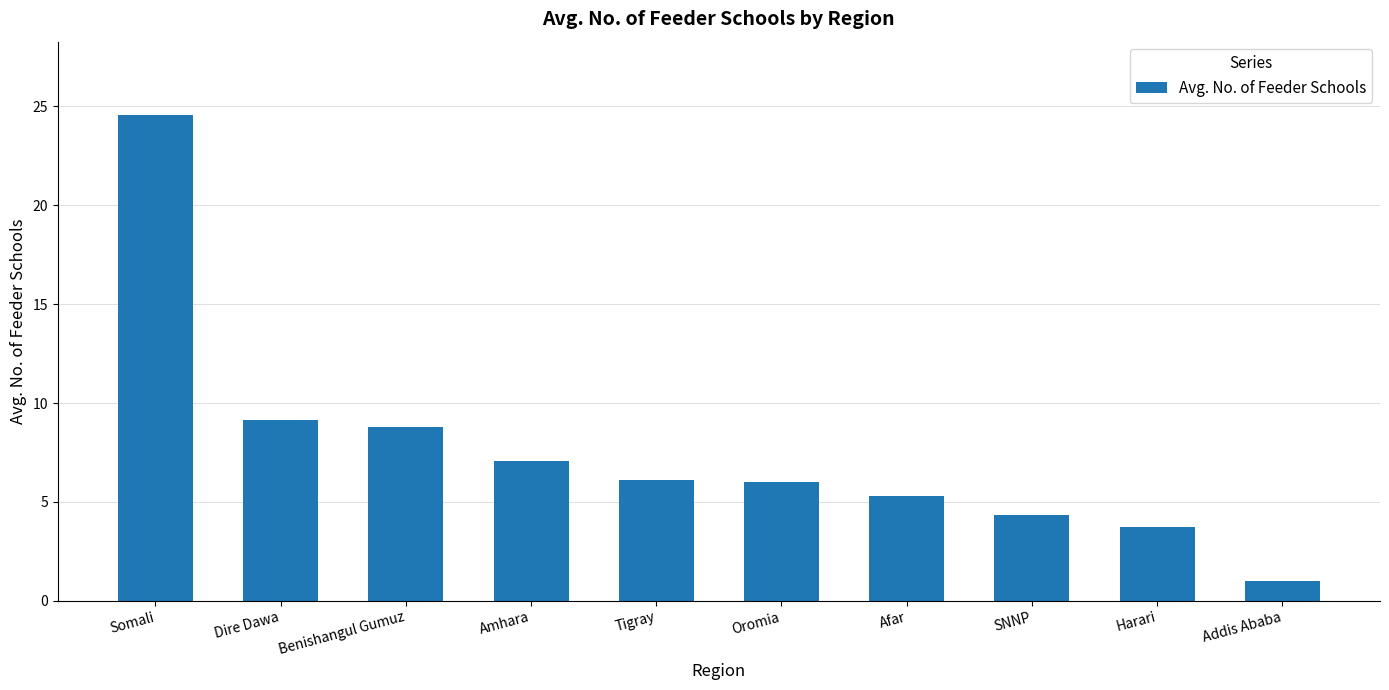

The value at SNNP is 4.3. True or false?

True